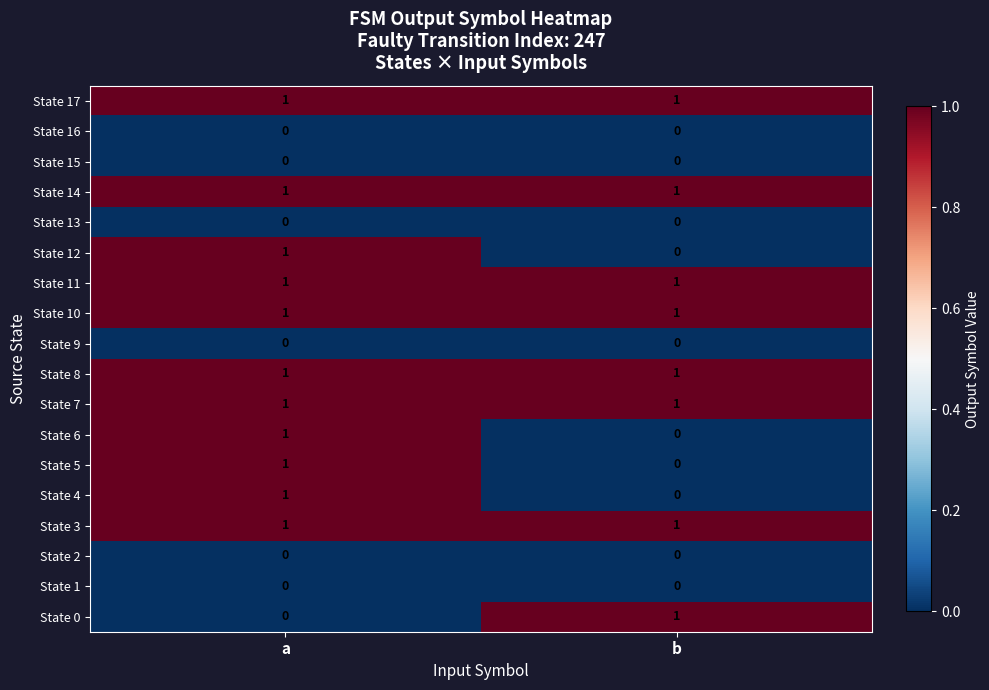

True or false: State 1 has a value of 0 at b.

True